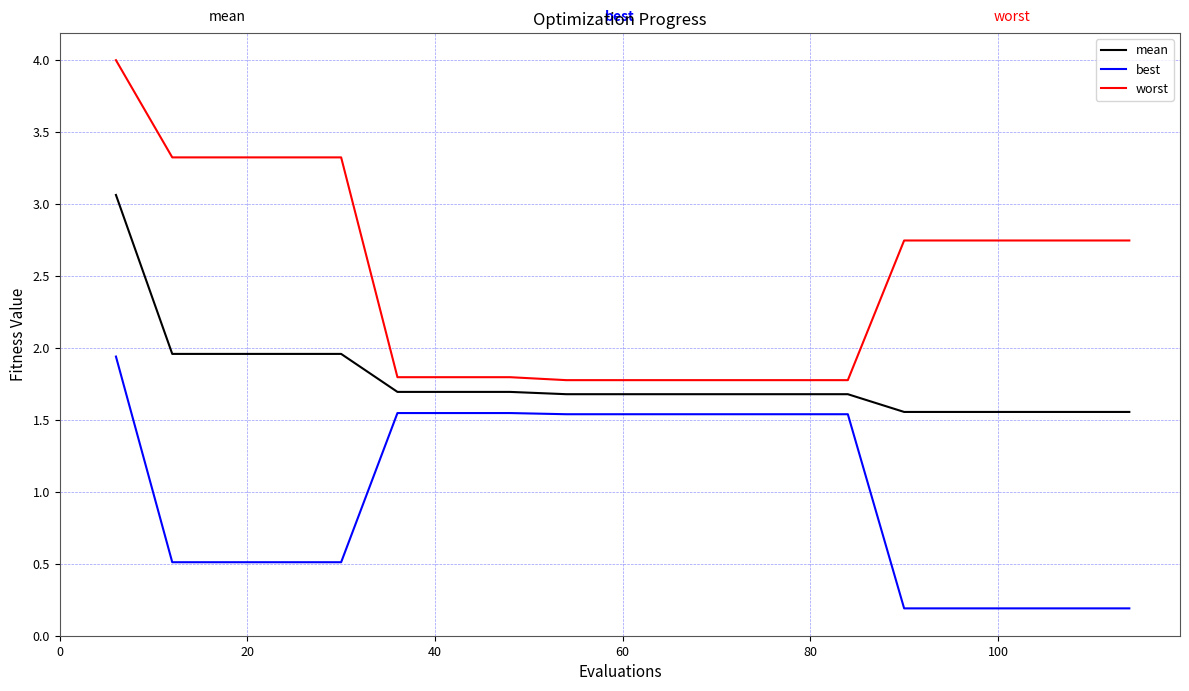

How many lines are shown in the chart?

3